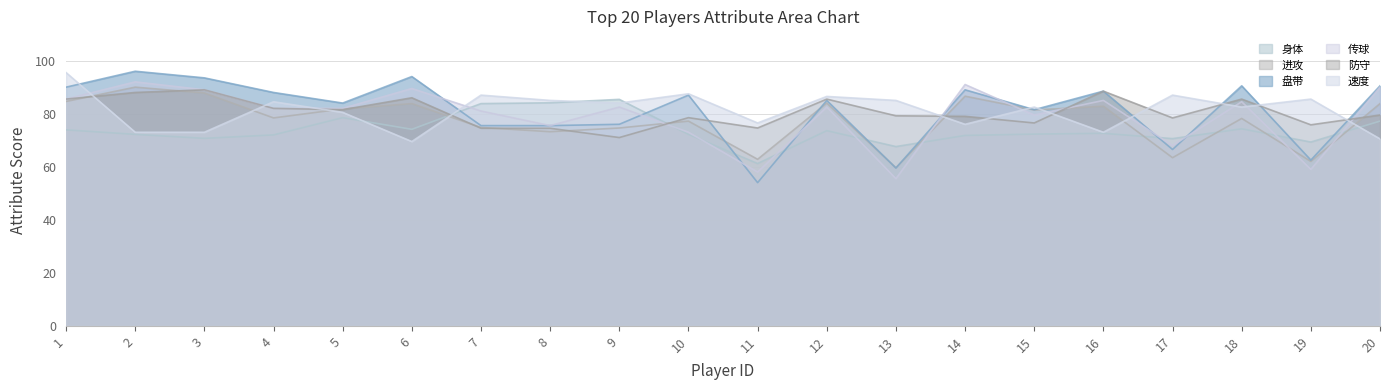

Between 1 and 10, which is larger?

1